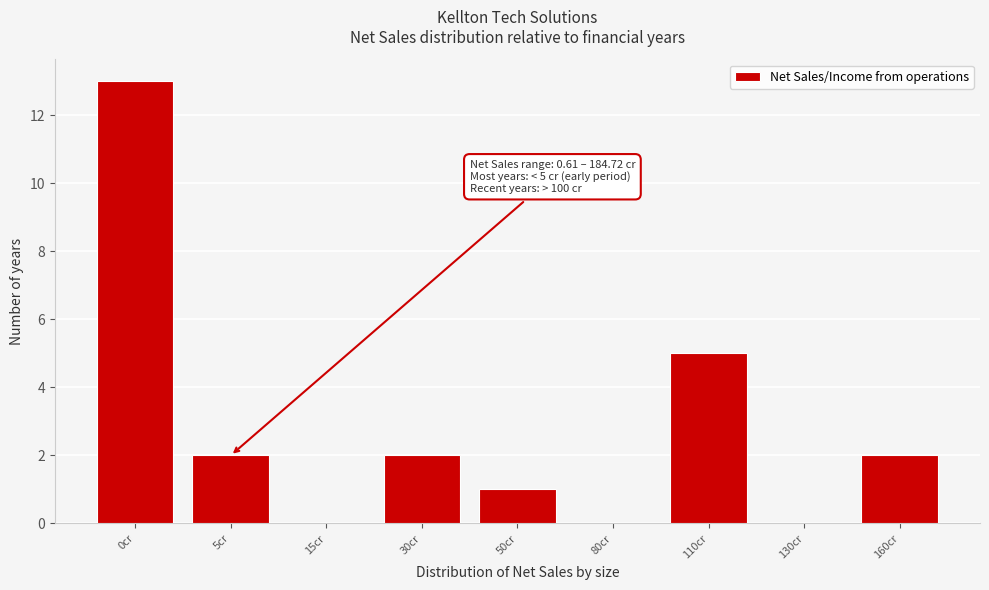

Reading right to left, extract all data points from this chart.

160cr=2	130cr=0	110cr=5	80cr=0	50cr=1	30cr=2	15cr=0	5cr=2	0cr=13